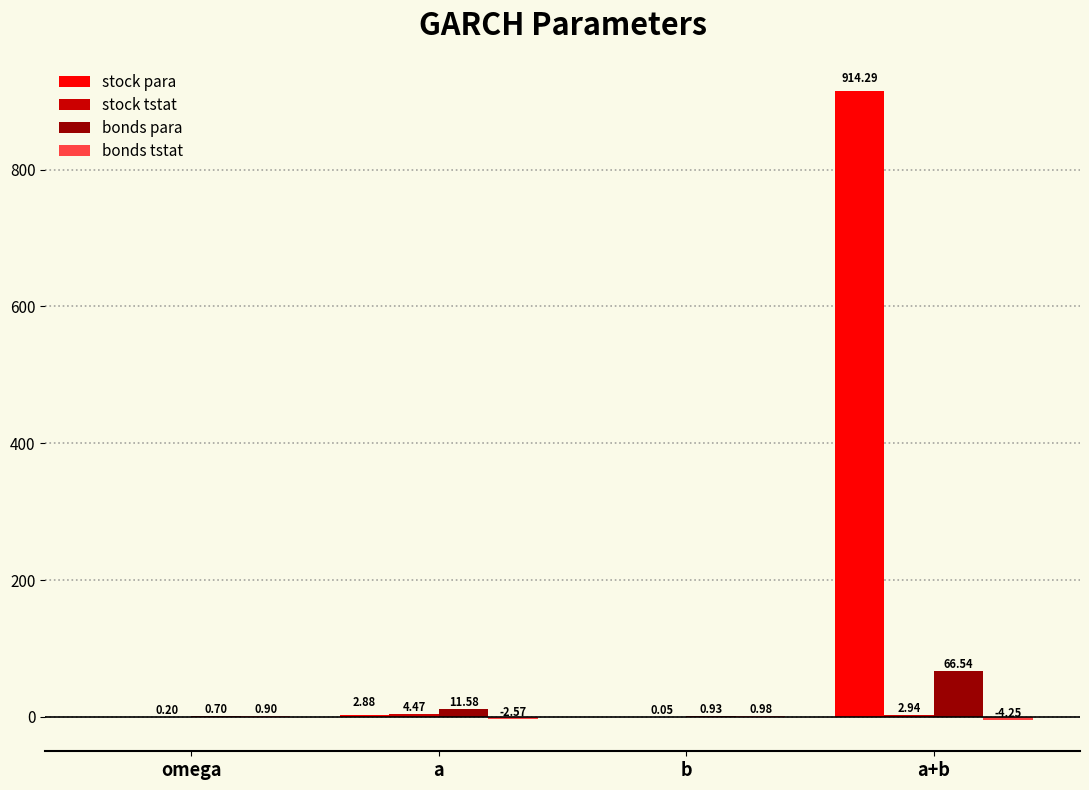

Between omega and b, which series saw the biggest shift?

bonds para